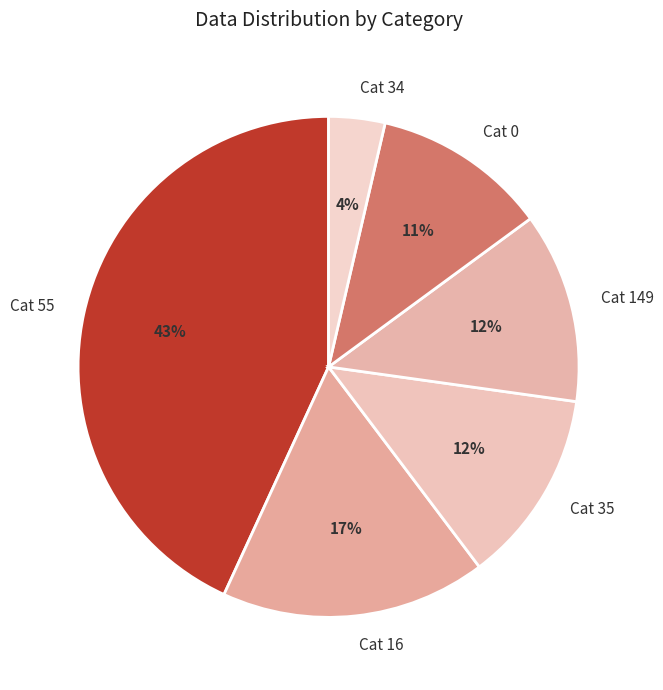

To the nearest percent, what is the difference between the Cat 0 and Cat 149 slice percentages?

1%